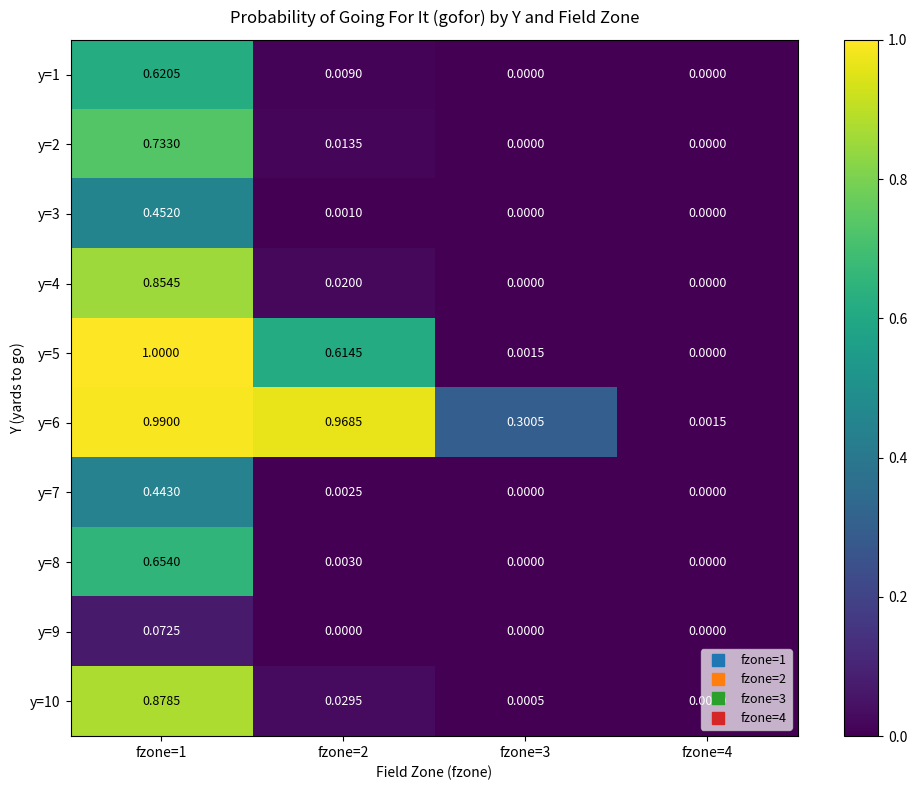

How many values in the y=7 series exceed 0?

2